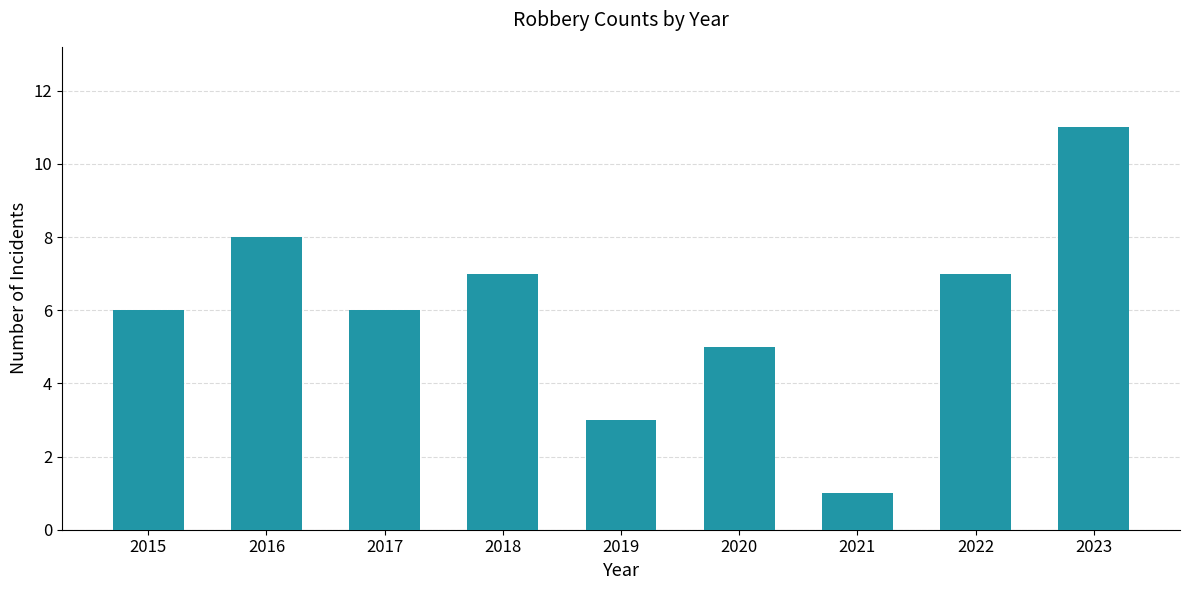

The value at 2019 is 3. True or false?

True